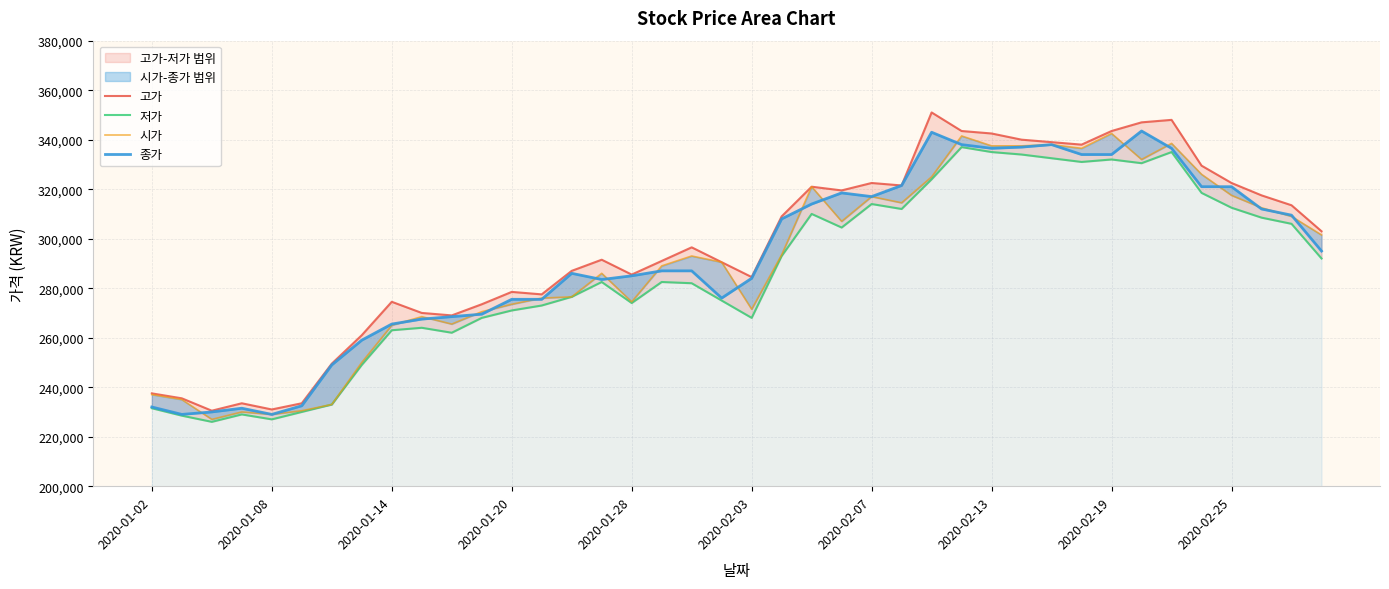

What is the value of the 시가 point at the 9th from the left?

265000